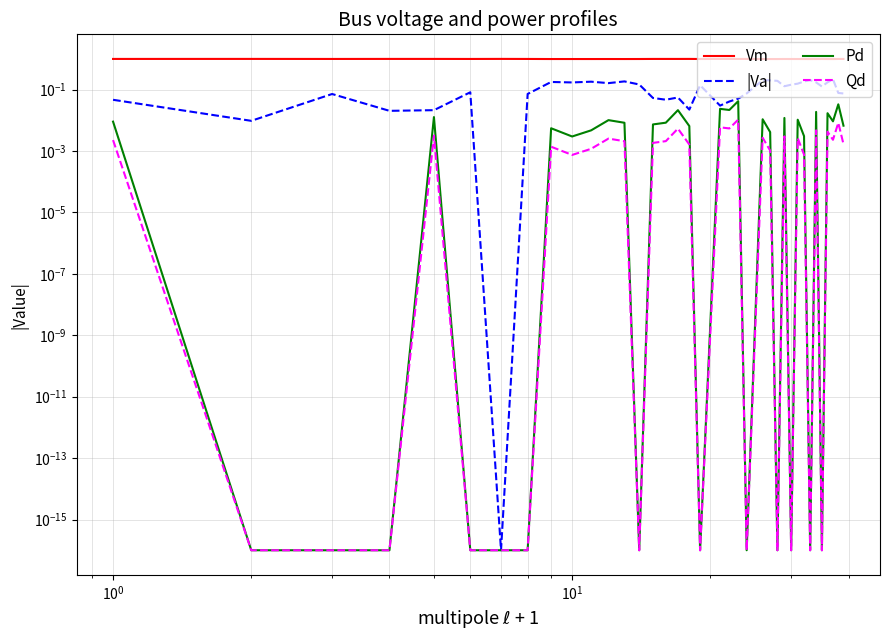

How many interior local valleys does the Qd series have?

10